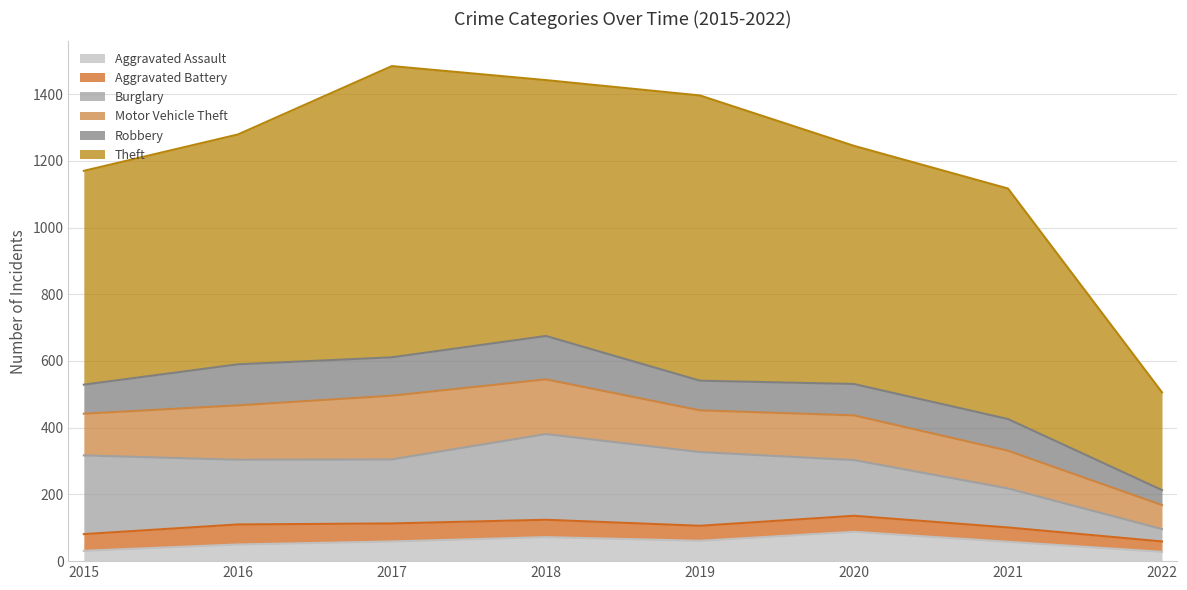

How many interior local valleys does the Theft series have?

1